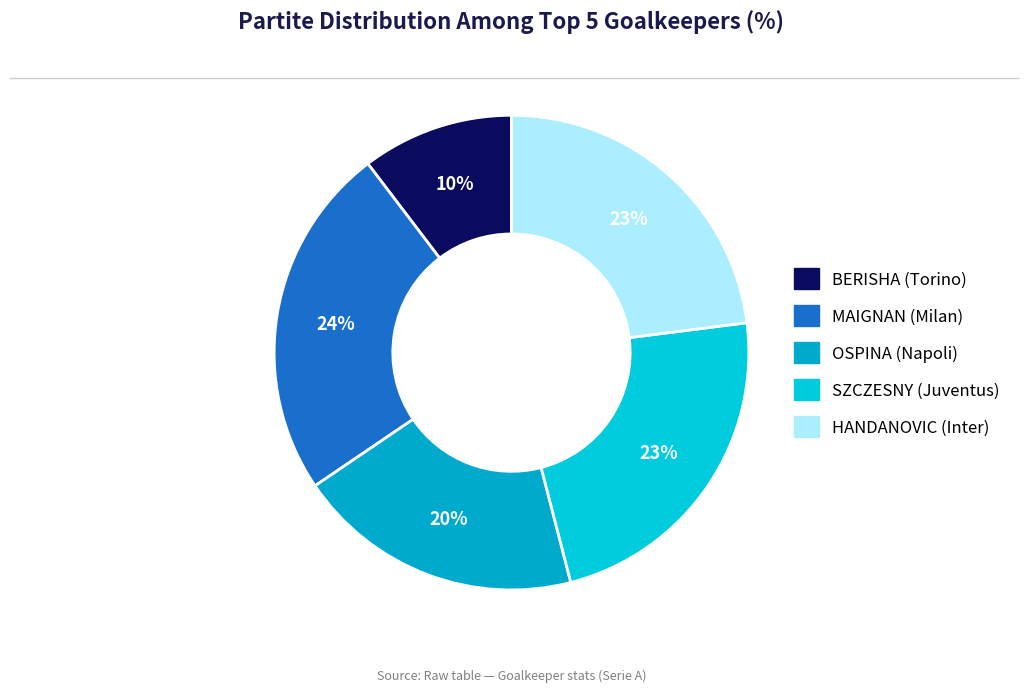

How many slices are in this pie chart?

5